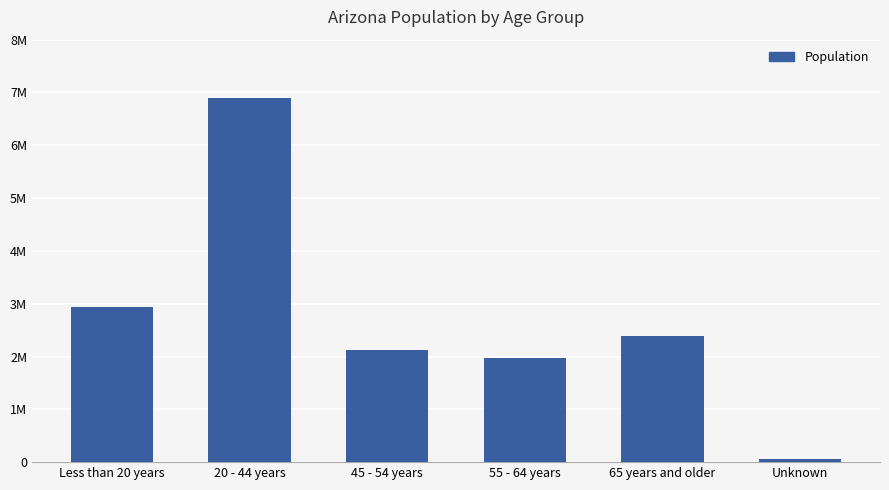

Does the chart contain any negative values?

No